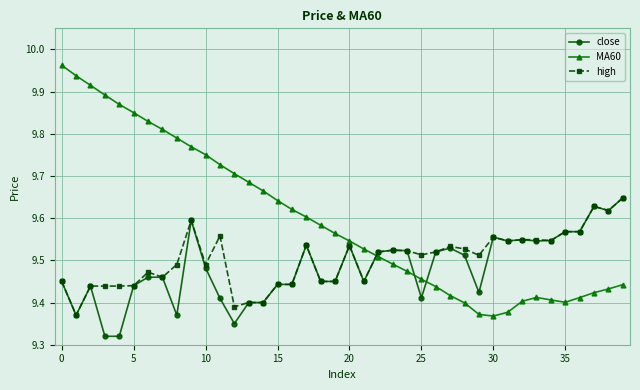

Rank the series by their average value, from highest to lowest.

MA60, high, close